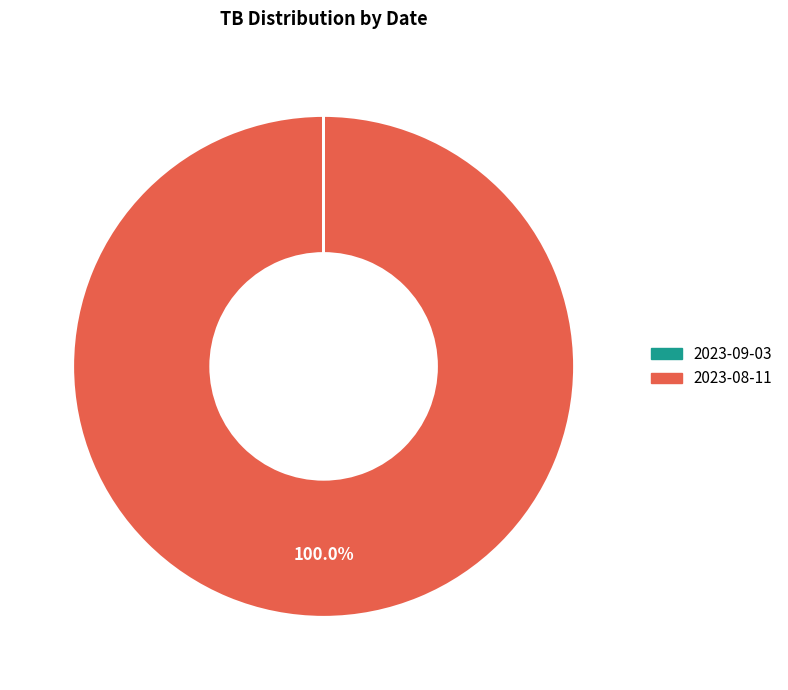

To the nearest percent, what is the average slice percentage?

50%